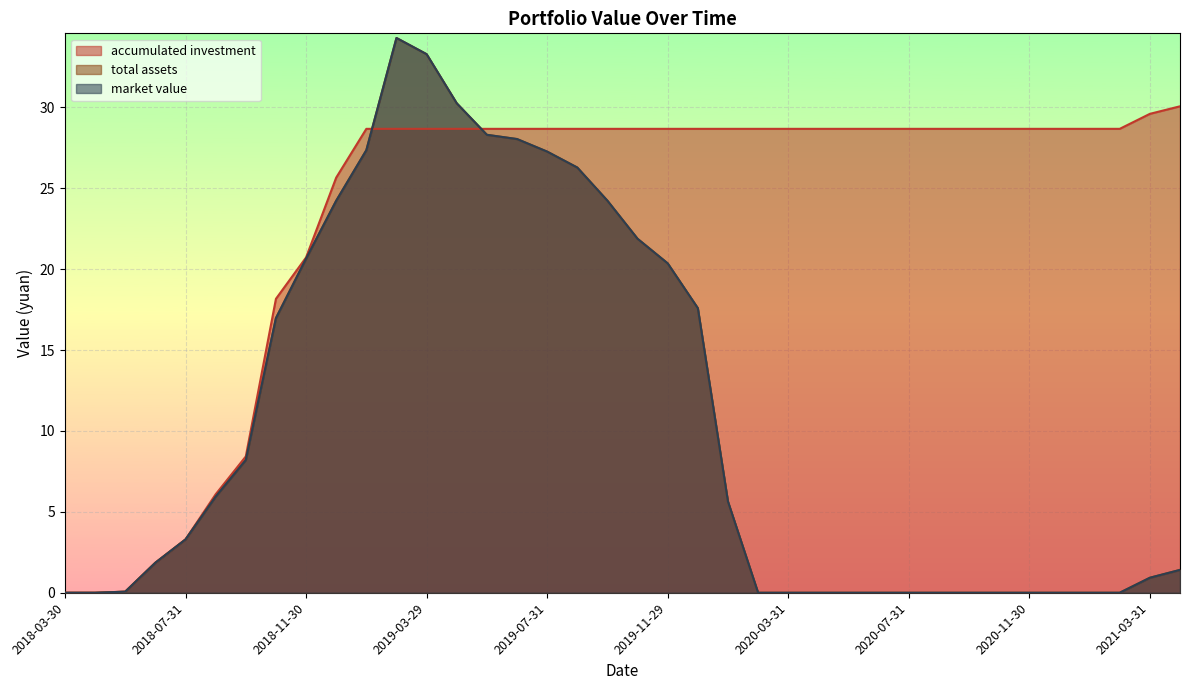

How many categories are shown in the chart?

38